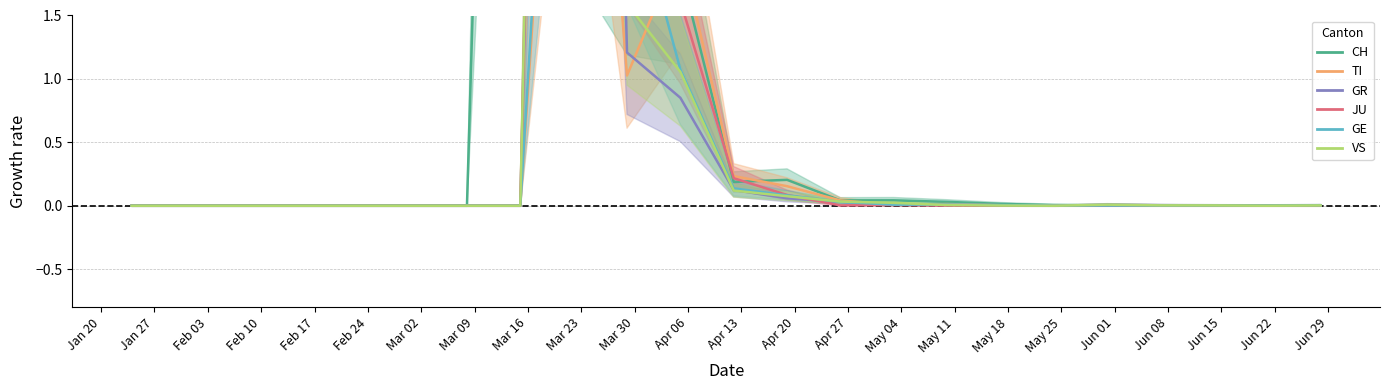

Which series ends up on top after the final intersection of GE and GR?

GR